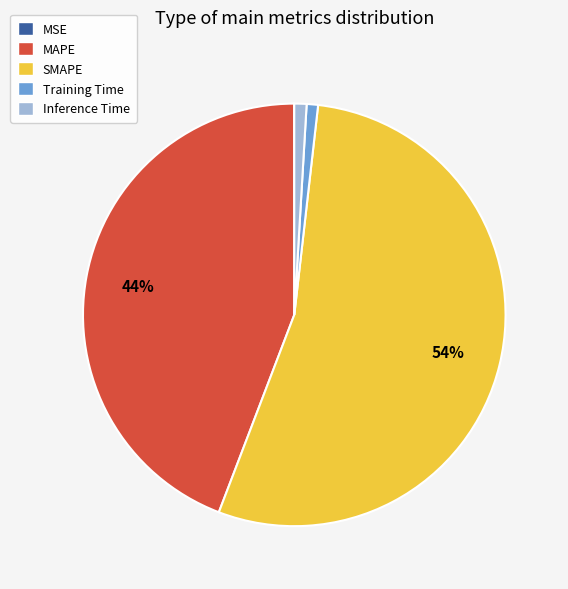

Which slice is the largest?

SMAPE